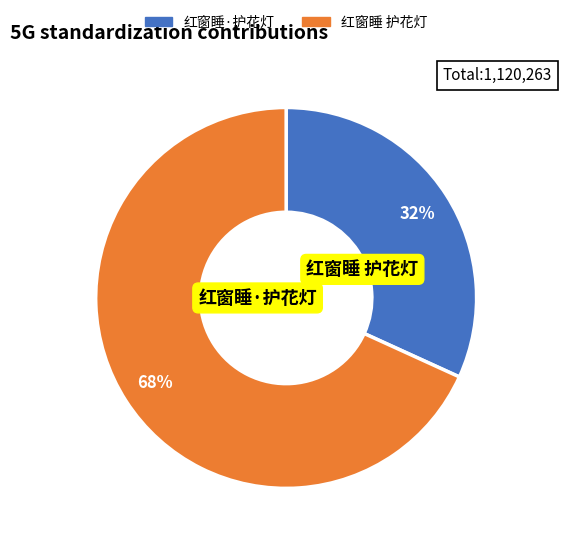

To the nearest percent, what portion does 红窗睡·护花灯 represent?

32%